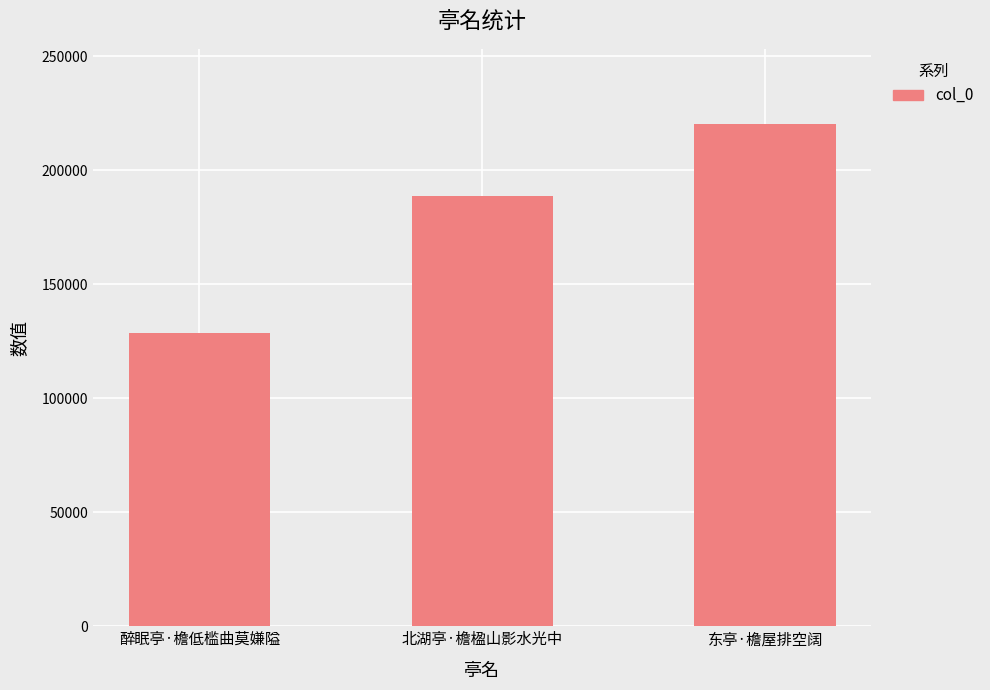

What is the smallest value displayed?

128560